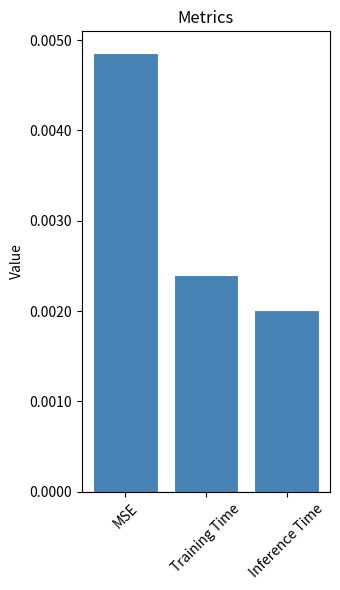

Which has a higher value, Inference Time or Training Time?

Training Time